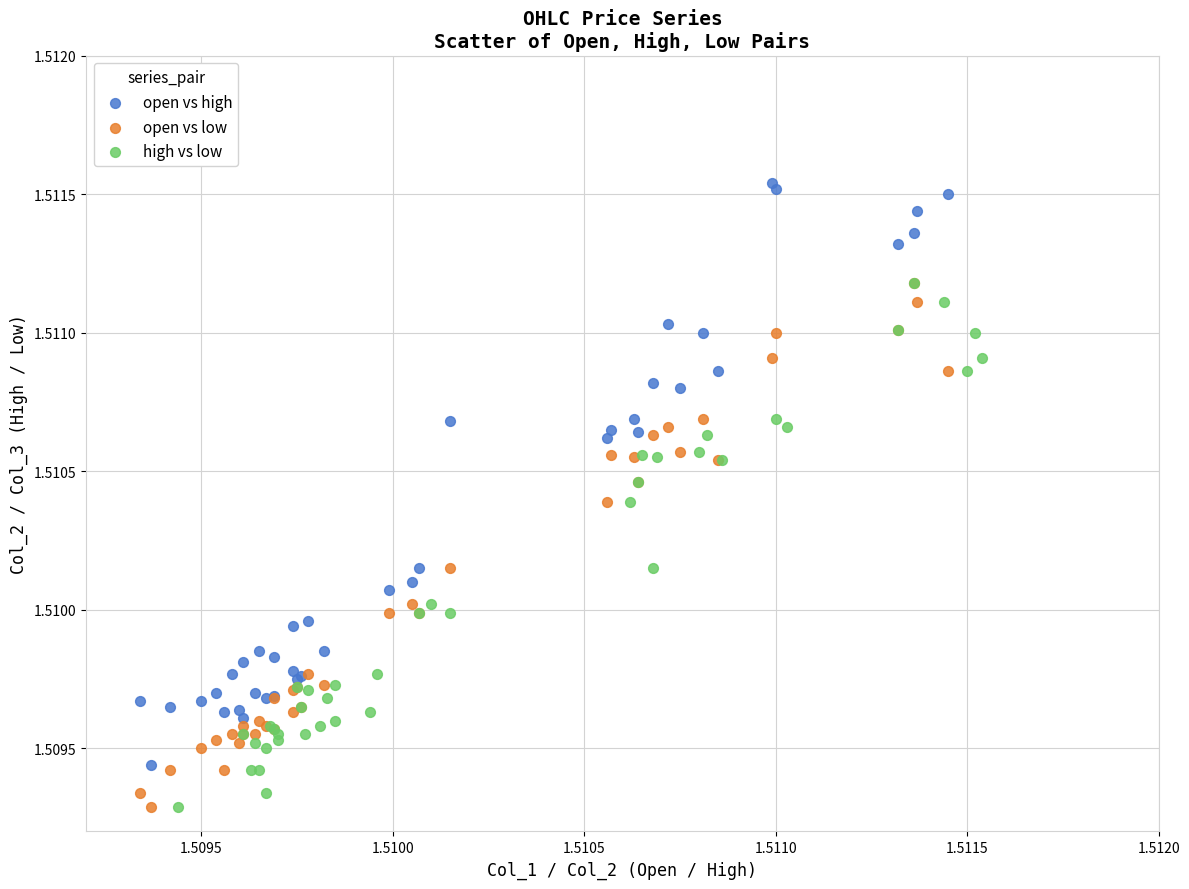

Which series contains the highest Y value?

open vs high